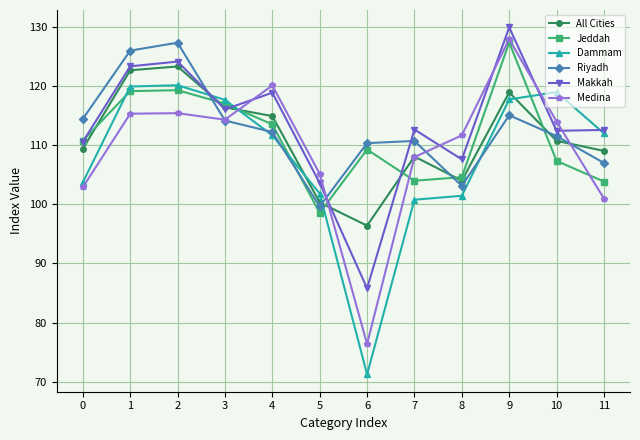

What is the difference between the maximum and minimum values in the Jeddah series?

28.8